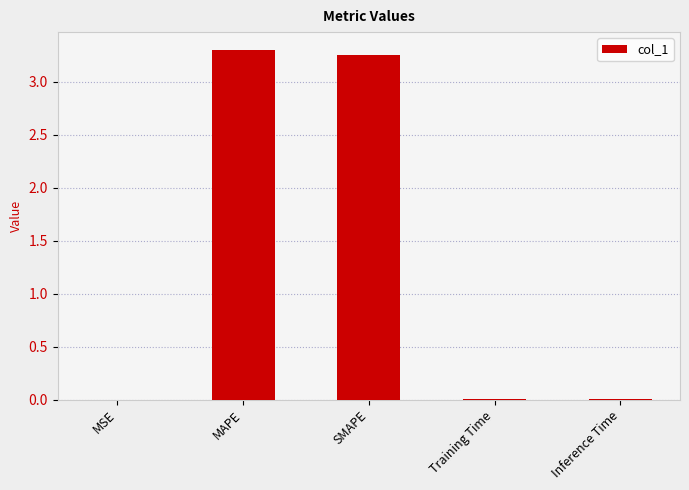

Which has a higher value, Training Time or SMAPE?

SMAPE